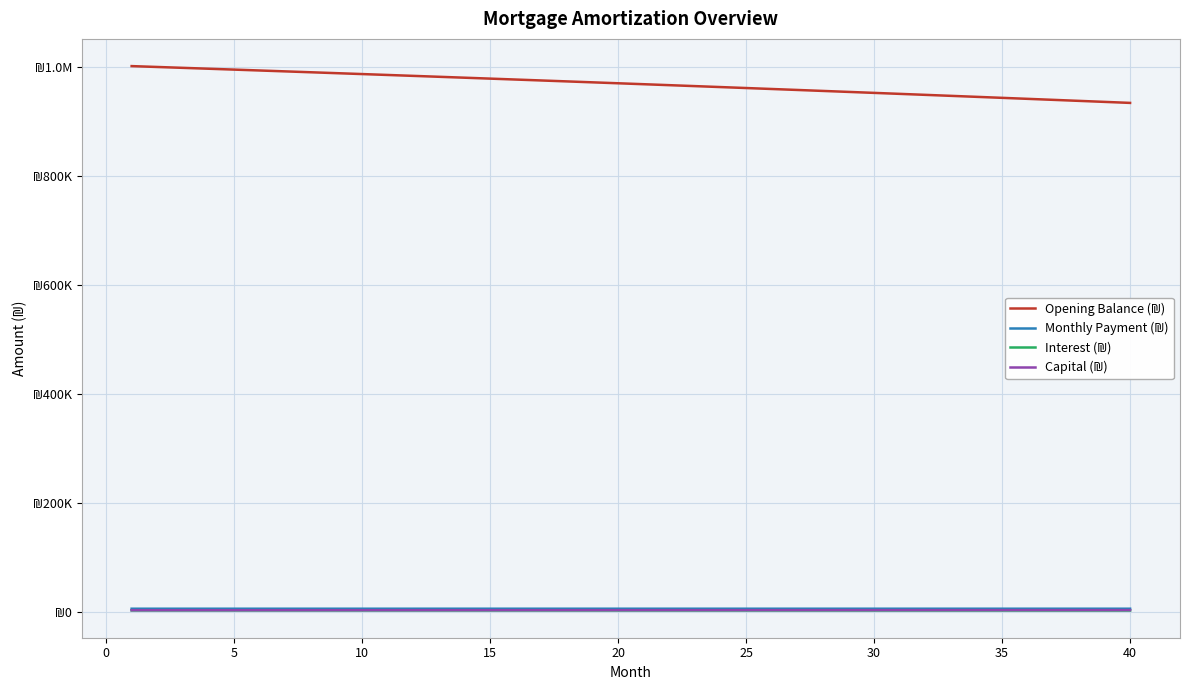

What is the difference between the maximum and second lowest values in the Monthly Payment (₪) series?

4.0